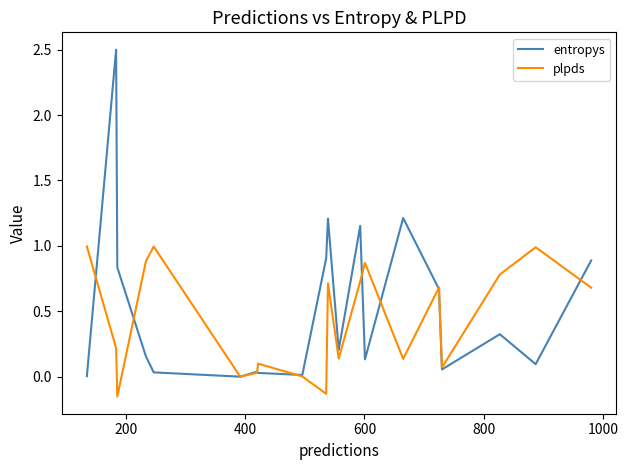

Rank the series by their maximum value, from lowest to highest.

plpds, entropys